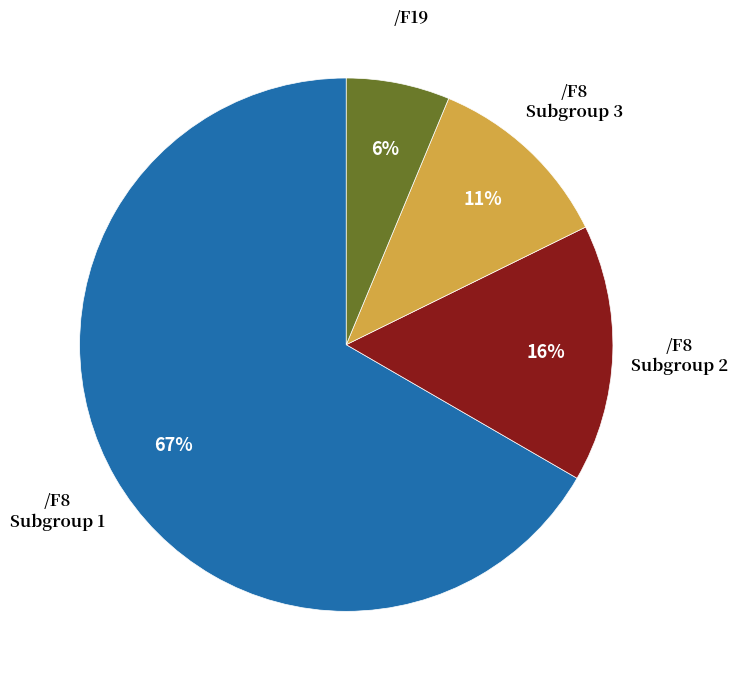

To the nearest percent, what is the average slice percentage?

25%